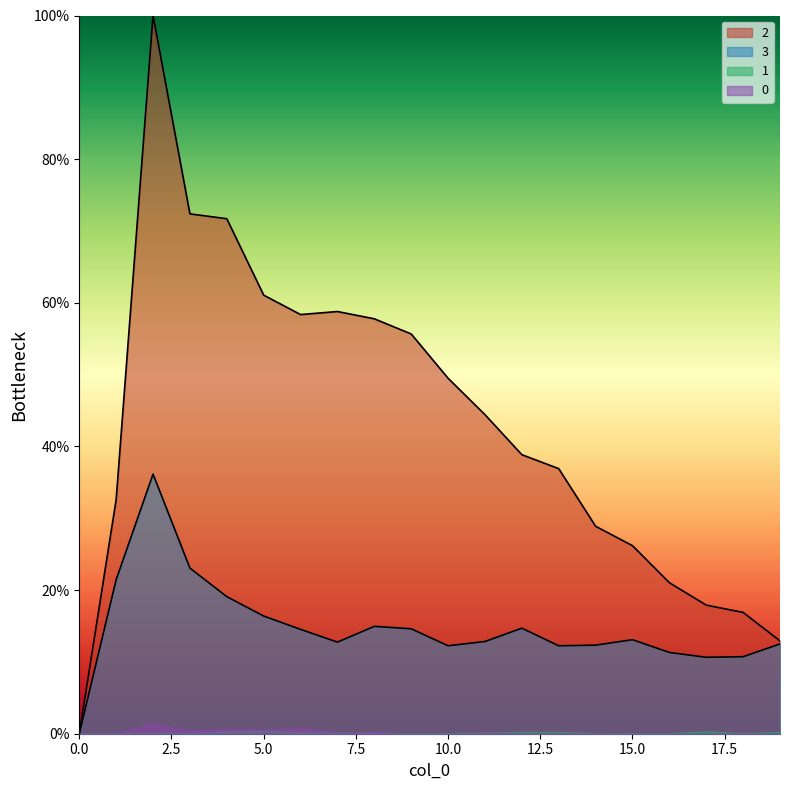

What is the value of the 2 point at the 11th from the left?

49.5